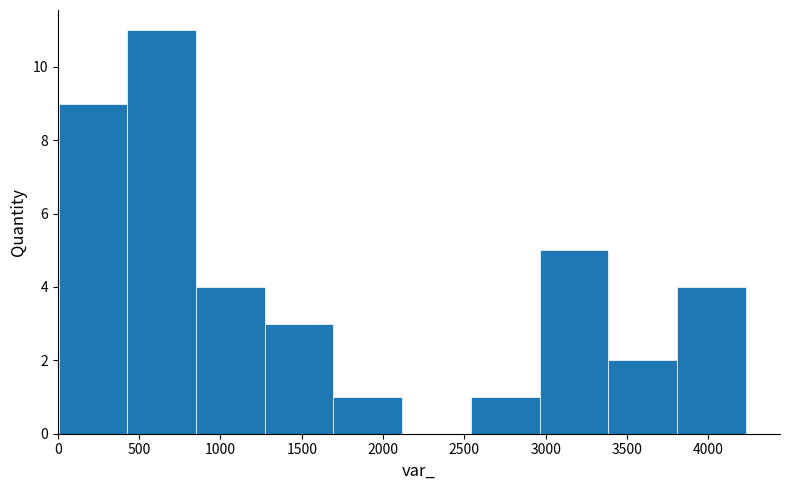

Which range on the x-axis has the tallest bar?

450 to 850